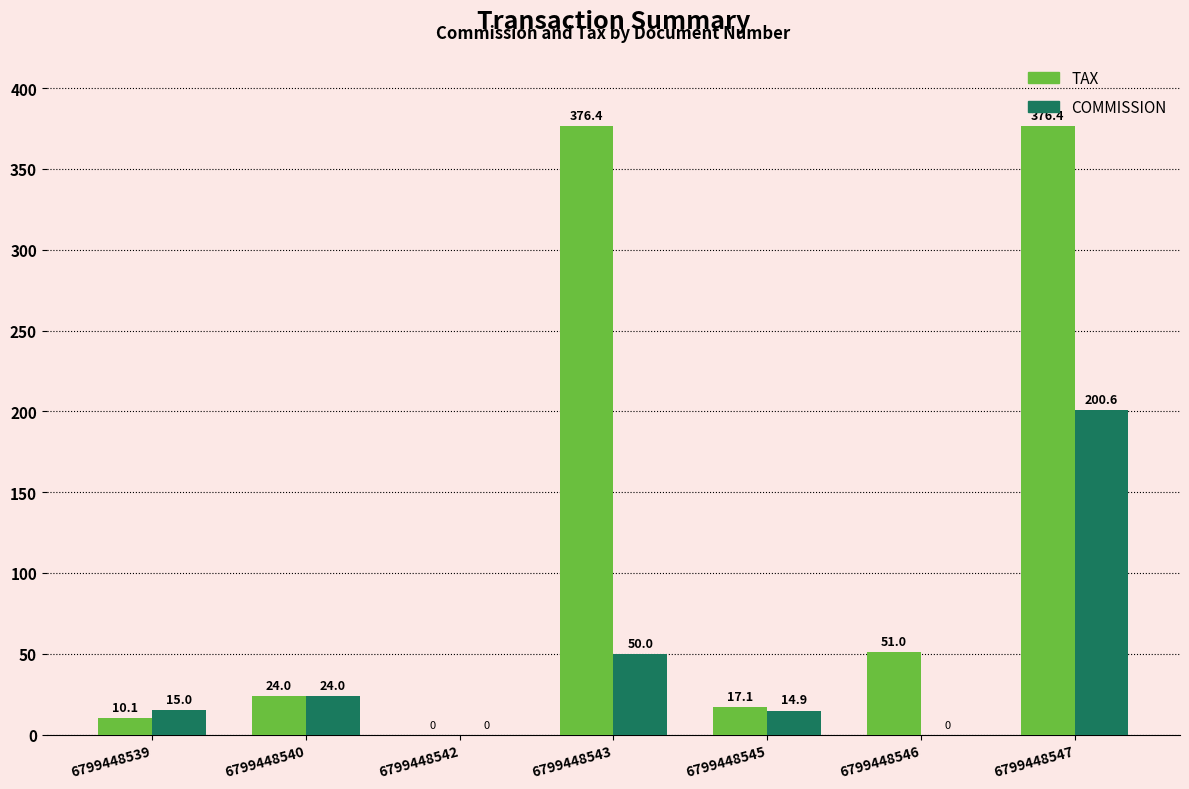

What is the maximum value for TAX?

376.4